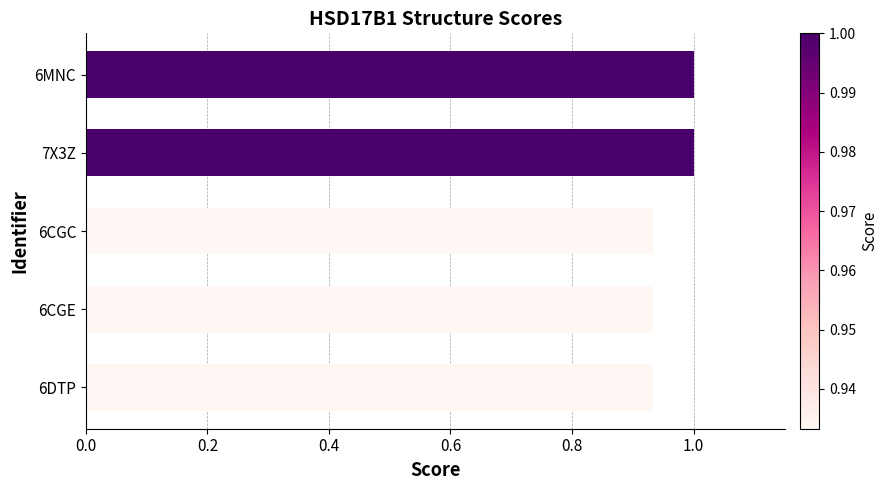

How many series are shown in this chart?

1